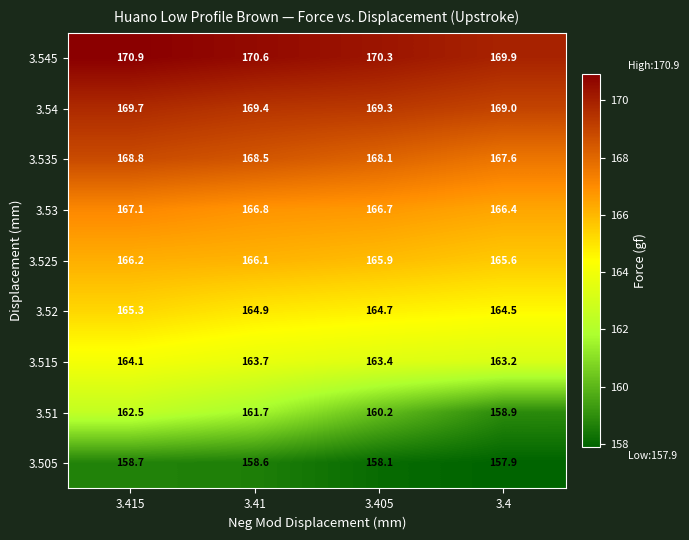

What is the difference between the highest and lowest values at 3.415?

12.2